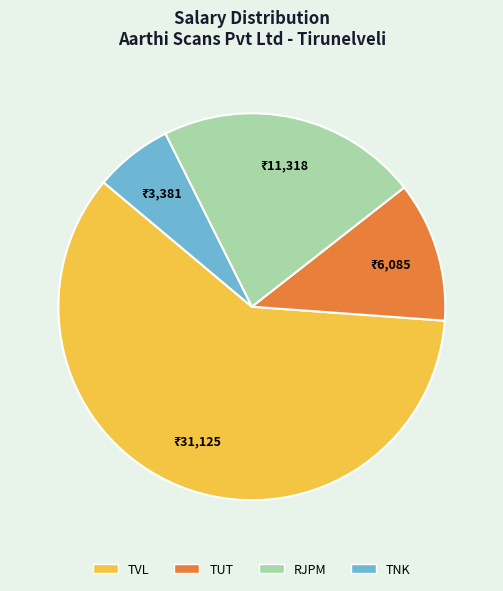

What is the ratio of the value at RJPM to the value at TNK?

3.3